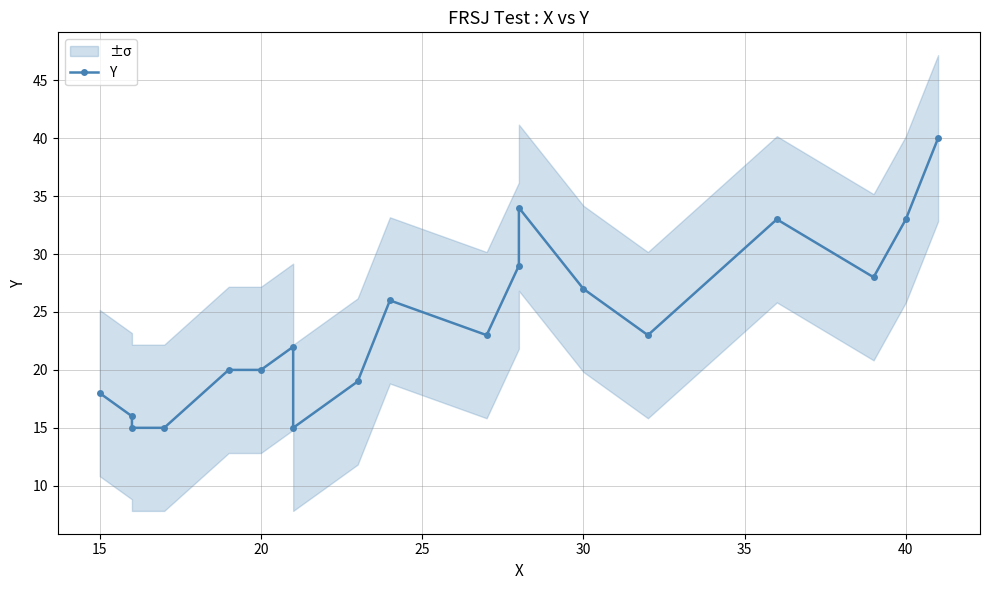

Does the chart display data point markers on the line(s)?

Yes